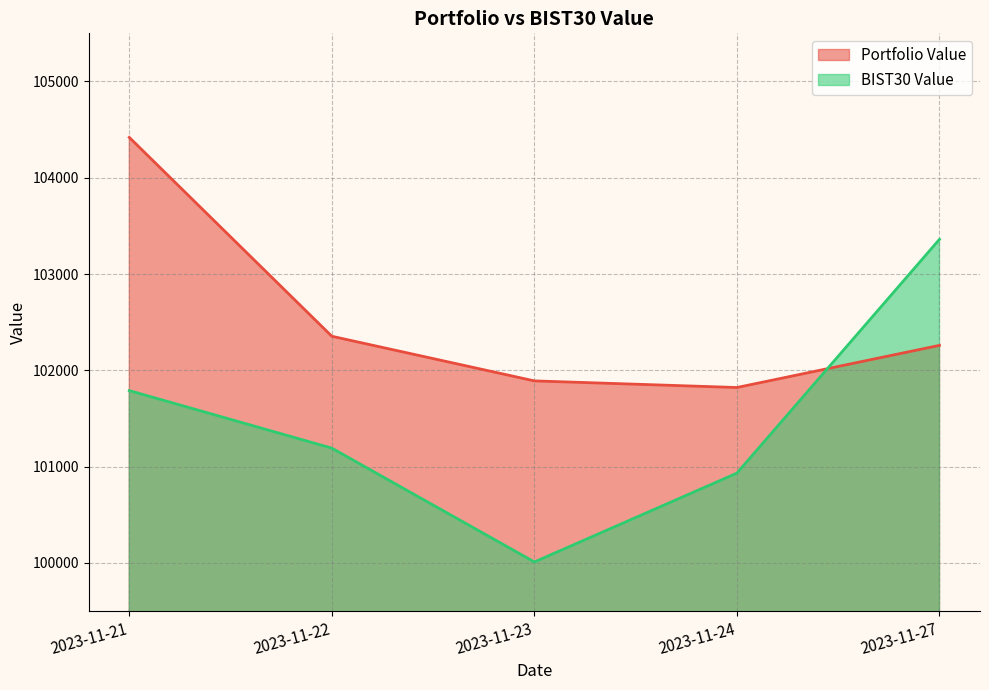

At which category does Portfolio Value reach its first local valley?

2023-11-24